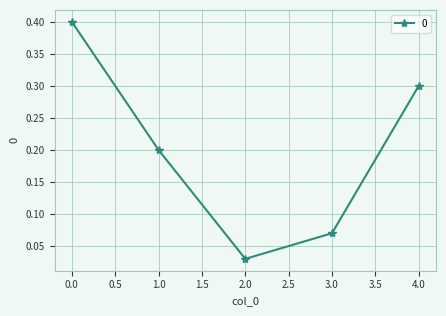

The chart shows a value of 0.3 at 4.0. True or false?

True